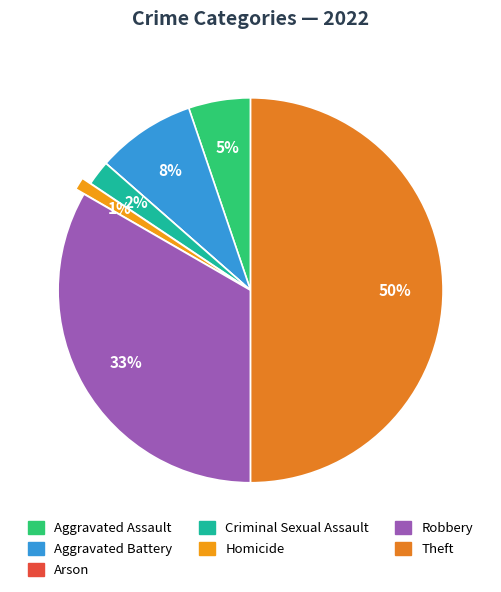

Does any single category account for the majority?

No